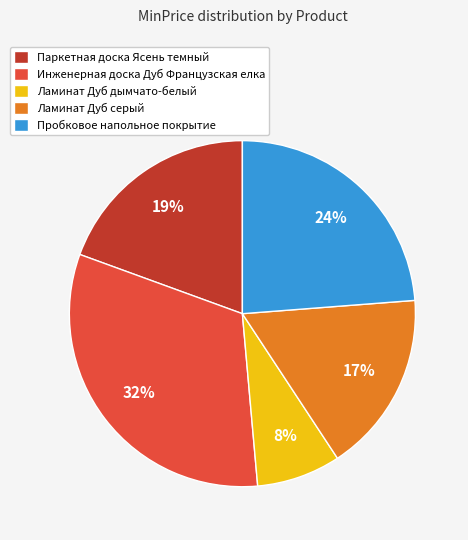

What is the ratio of the value at Паркетная доска Ясень темный to the value at Ламинат Дуб серый?

1.1